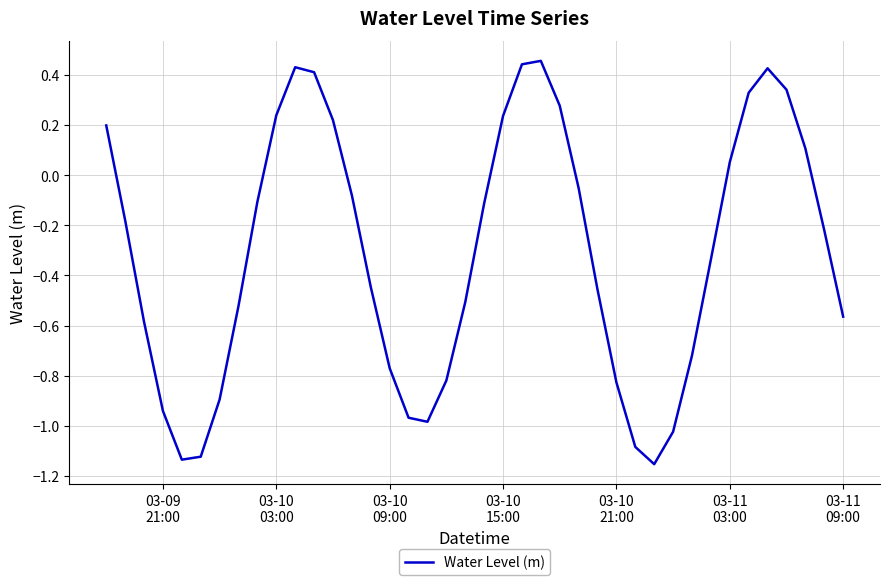

True or false: there are more than 2 points higher than both neighbors.

True